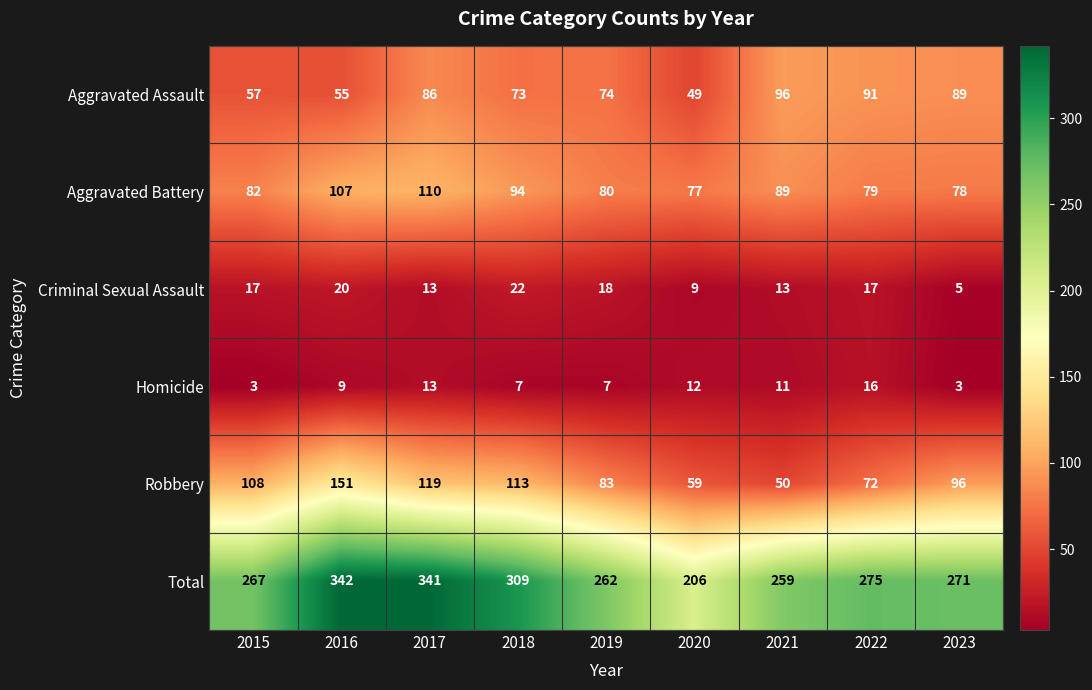

Rank the series at 2020 from lowest to highest value.

Criminal Sexual Assault, Homicide, Aggravated Assault, Robbery, Aggravated Battery, Total